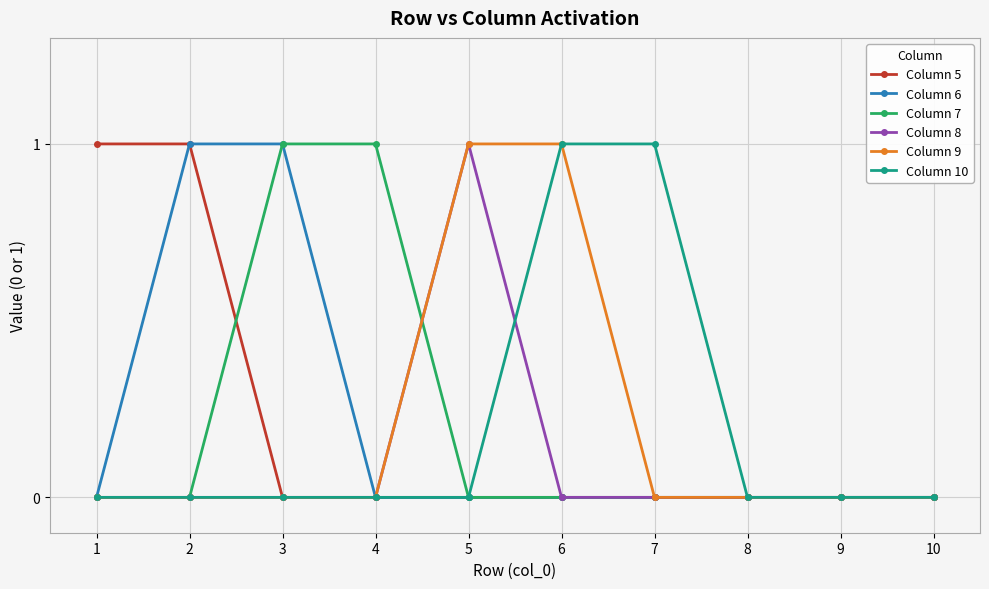

What is the highest value of the Column 10 series?

1